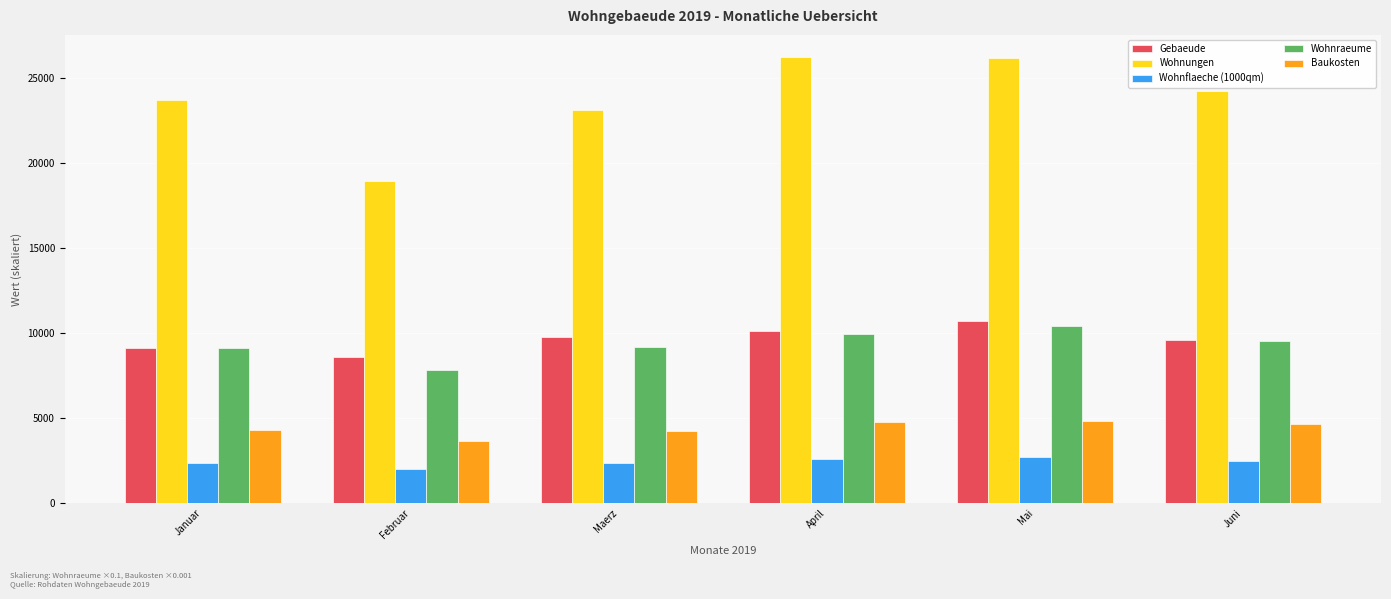

What is the difference between the highest and lowest values at Juni?

21751.0